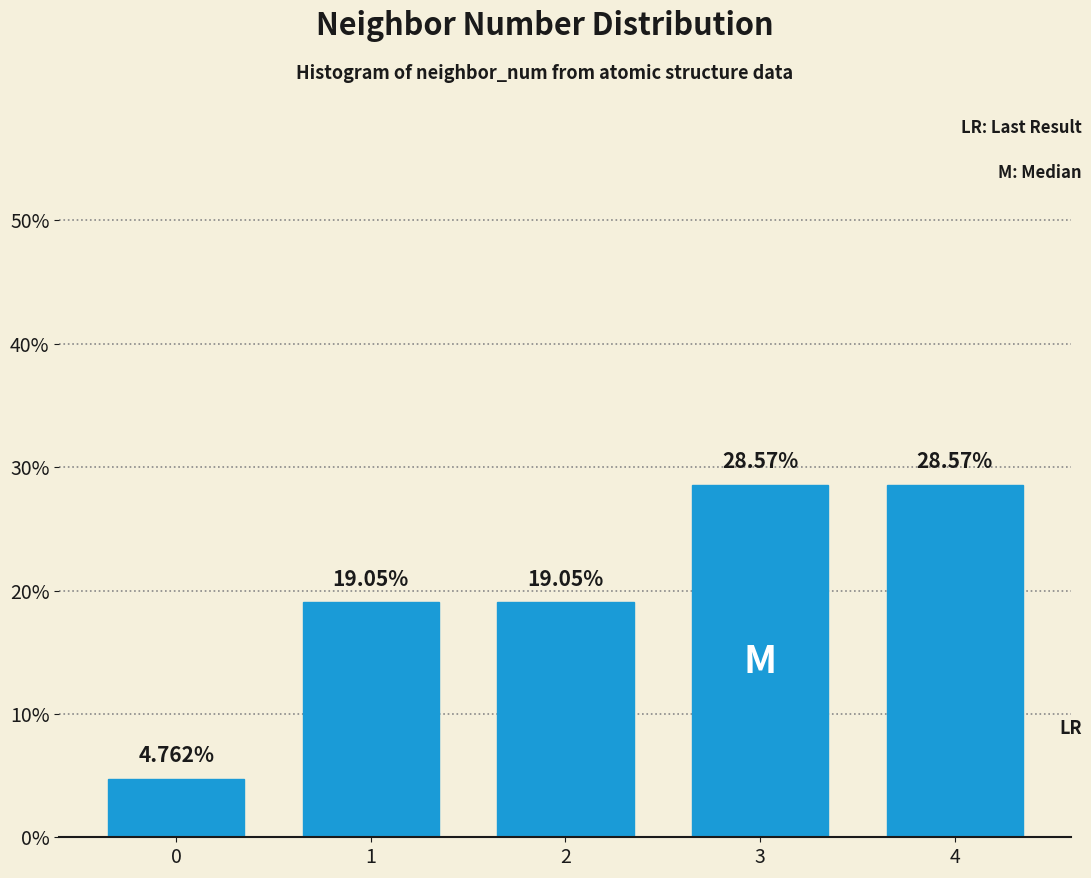

What is the change in value from 0 to 4?

+23.8